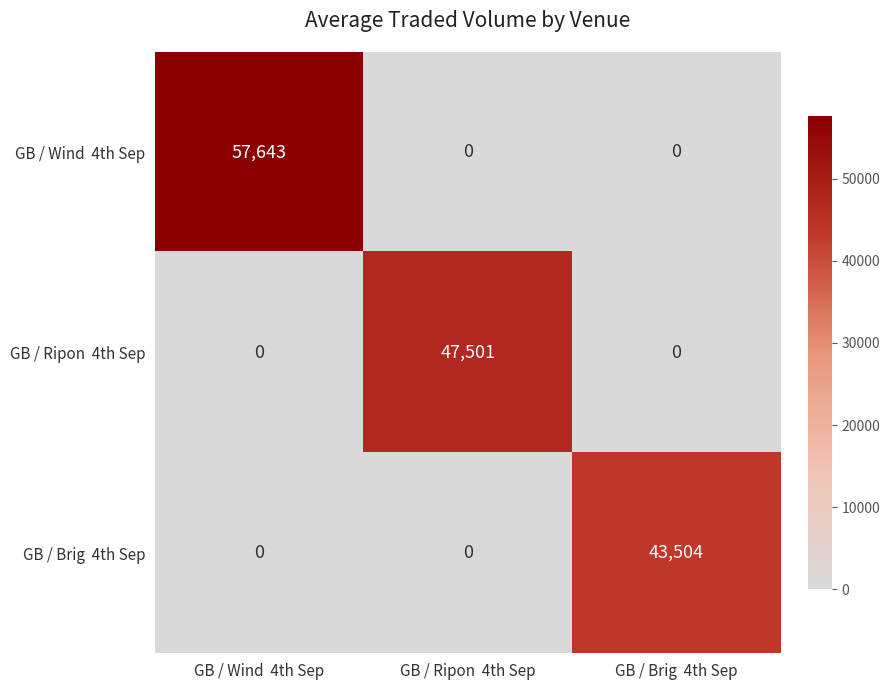

At how many categories does at least one series exceed 11791?

3